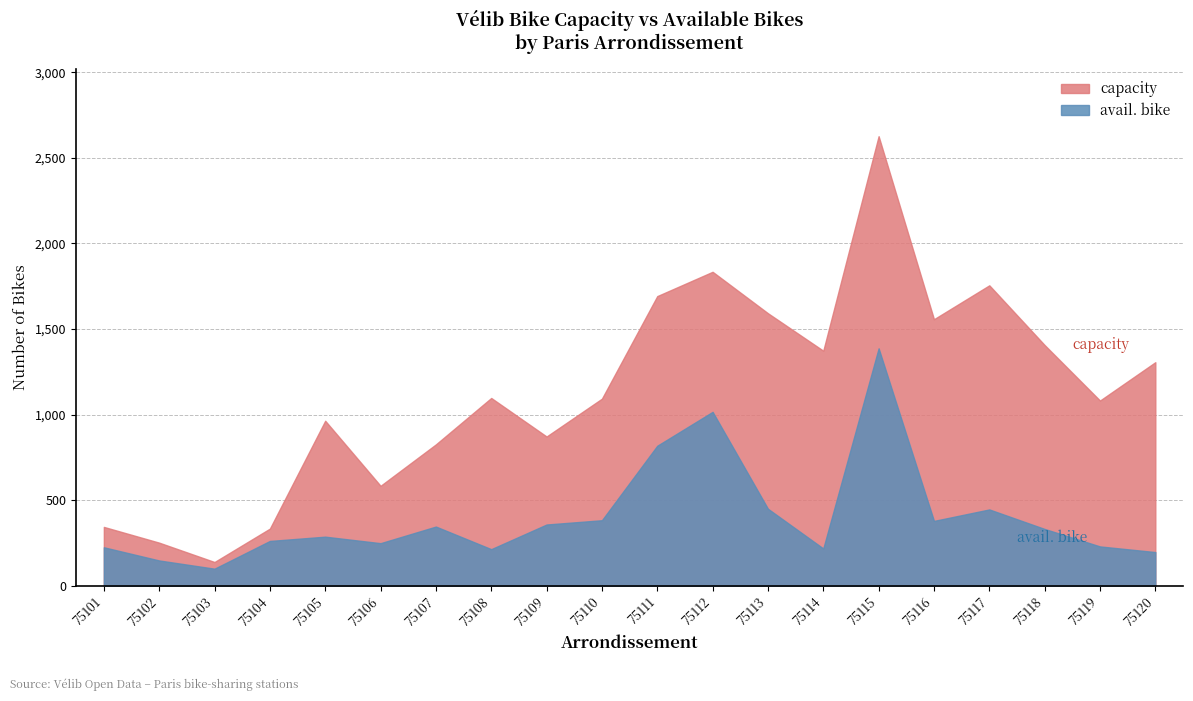

At 75106, list the series in order from largest to smallest.

capacity, avail. bike